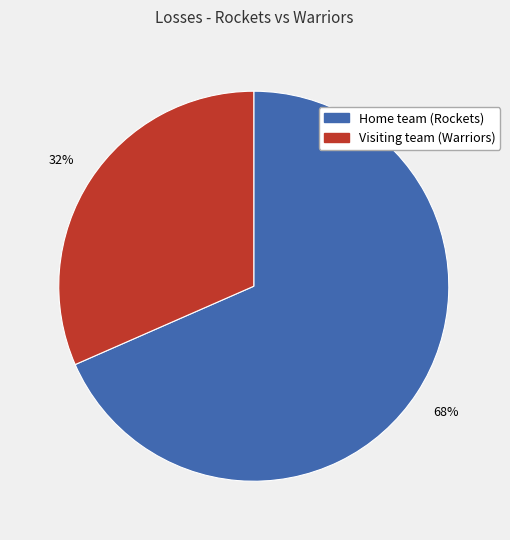

To the nearest percent, what is the average slice percentage?

50%